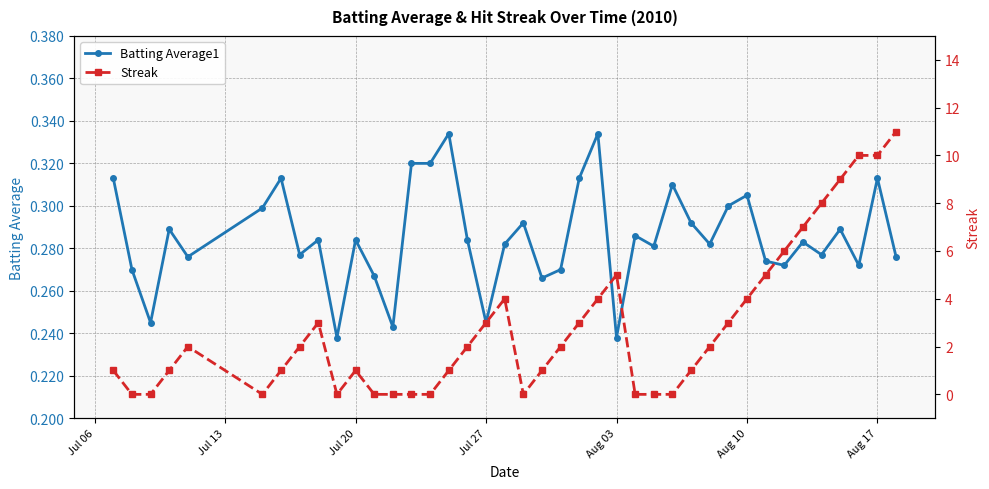

Reading left to right, extract all data points from this chart.

Batting Average1: 0.3	0.3	0.2	0.3	0.3	0.3	0.3	0.3	0.3	0.2	0.3	0.3	0.2	0.3	0.3	0.3	0.3	0.2	0.3	0.3	0.3	0.3	0.3	0.3	0.2	0.3	0.3	0.3	0.3	0.3	0.3	0.3	0.3	0.3	0.3	0.3	0.3	0.3	0.3	0.3
Streak: 1.0	0.0	0.0	1.0	2.0	0.0	1.0	2.0	3.0	0.0	1.0	0.0	0.0	0.0	0.0	1.0	2.0	3.0	4.0	0.0	1.0	2.0	3.0	4.0	5.0	0.0	0.0	0.0	1.0	2.0	3.0	4.0	5.0	6.0	7.0	8.0	9.0	10.0	10.0	11.0